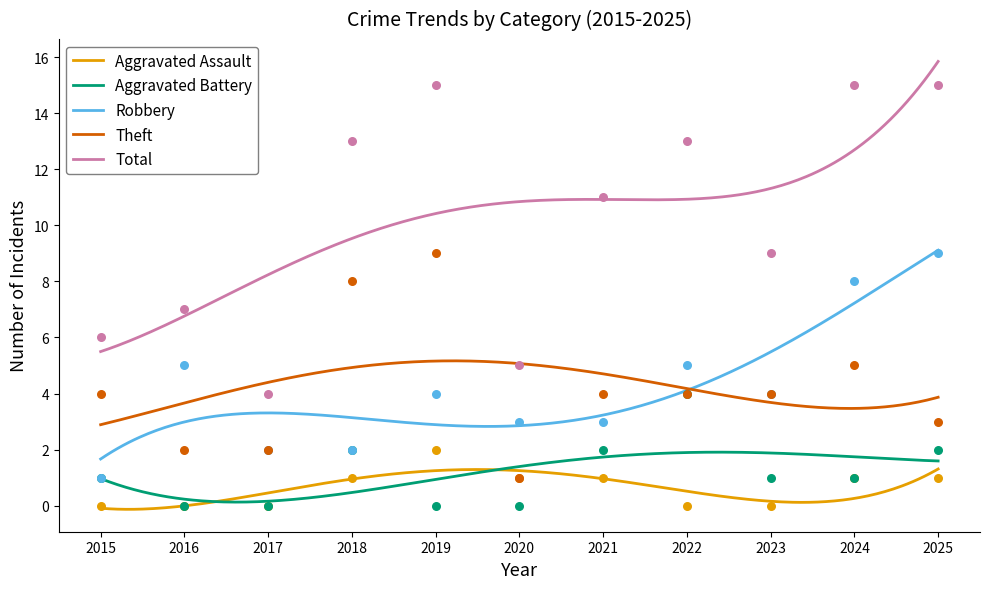

What are all the series names shown in the legend?

Aggravated Assault, Aggravated Battery, Robbery, Theft, Total